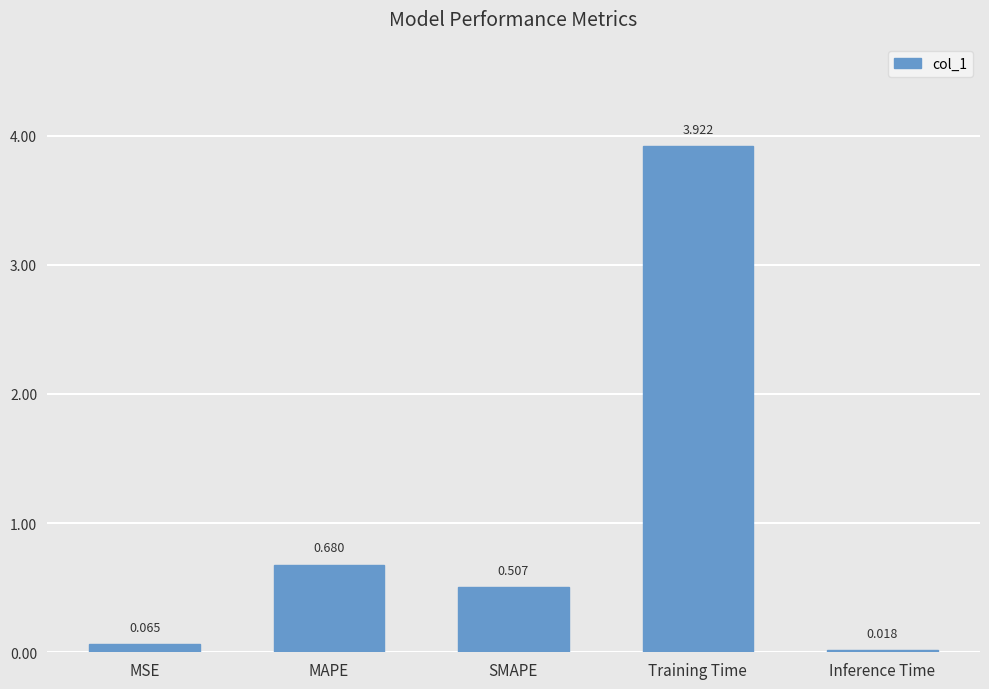

Rank the categories by value from lowest to highest.

Inference Time, MSE, SMAPE, MAPE, Training Time